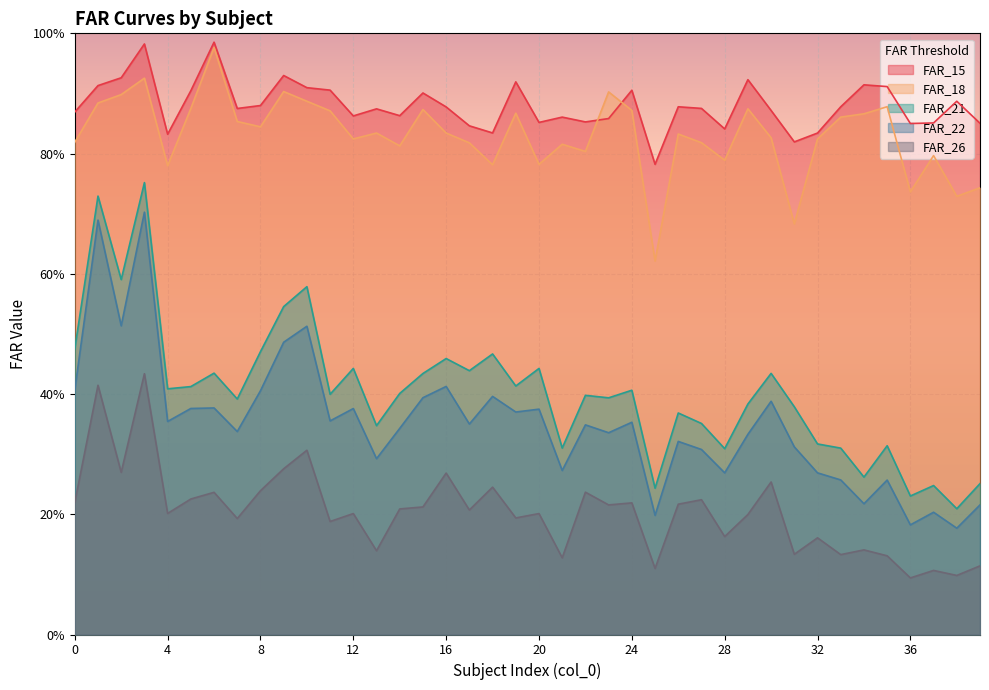

List the labels in order of FAR_15 value, largest first.

6, 3, 9, 2, 29, 19, 34, 1, 35, 10, 11, 24, 5, 15, 38, 8, 26, 33, 16, 27, 7, 13, 30, 0, 14, 12, 21, 23, 22, 20, 37, 39, 36, 17, 28, 18, 32, 4, 31, 25